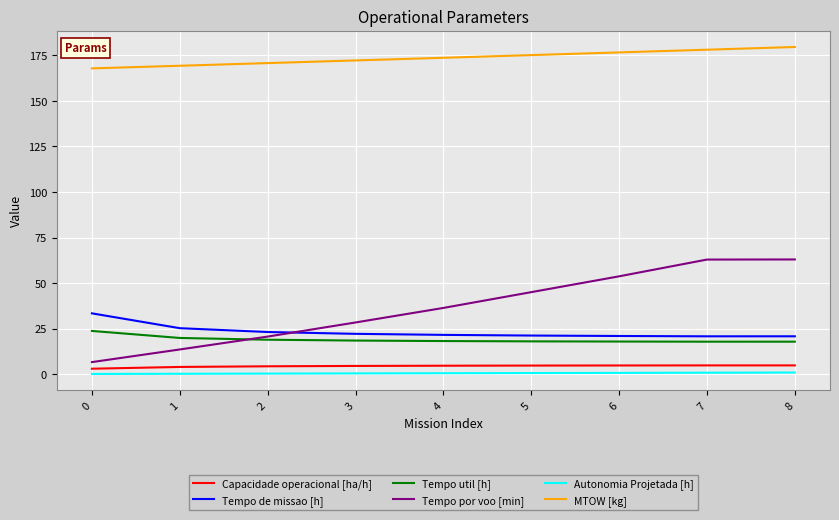

What value does the Autonomia Projetada [h] series have at 0?

0.1